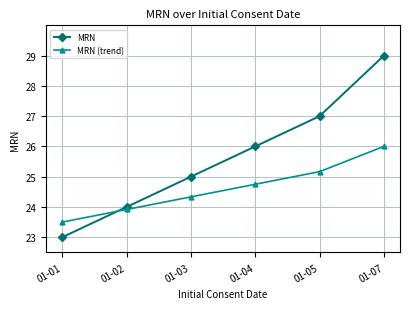

At which category does the chart reach its minimum across all series?

01-01